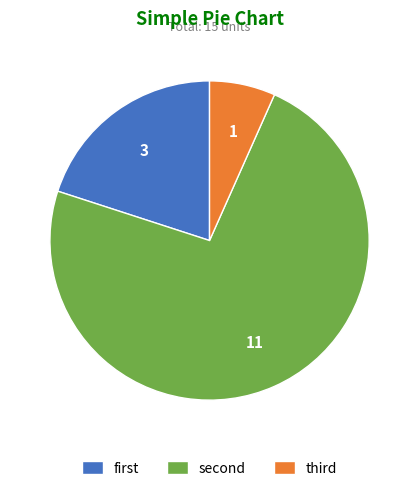

Which category accounts for the majority?

second